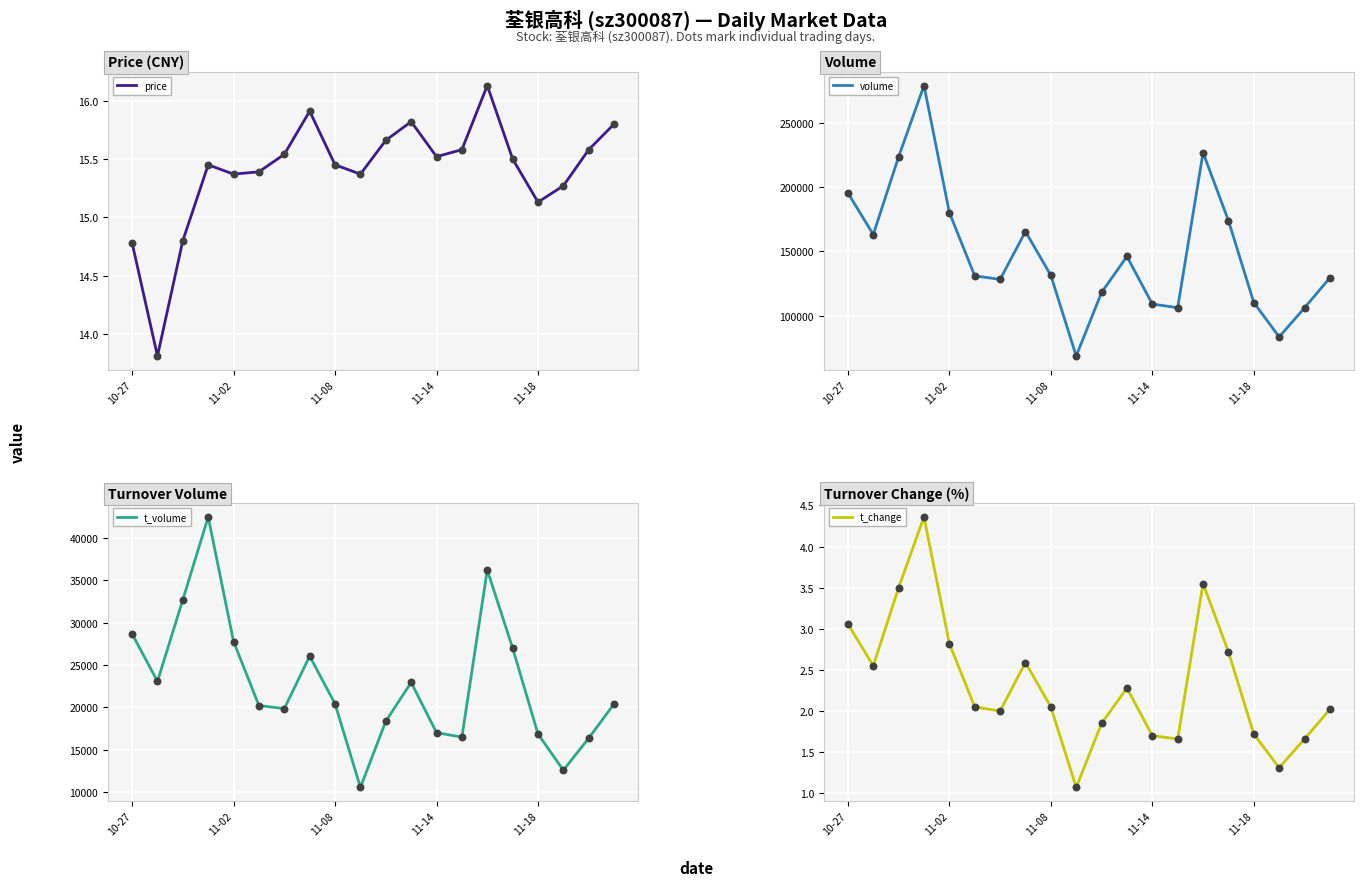

At which category is the sum across all series the highest?

2022-11-01